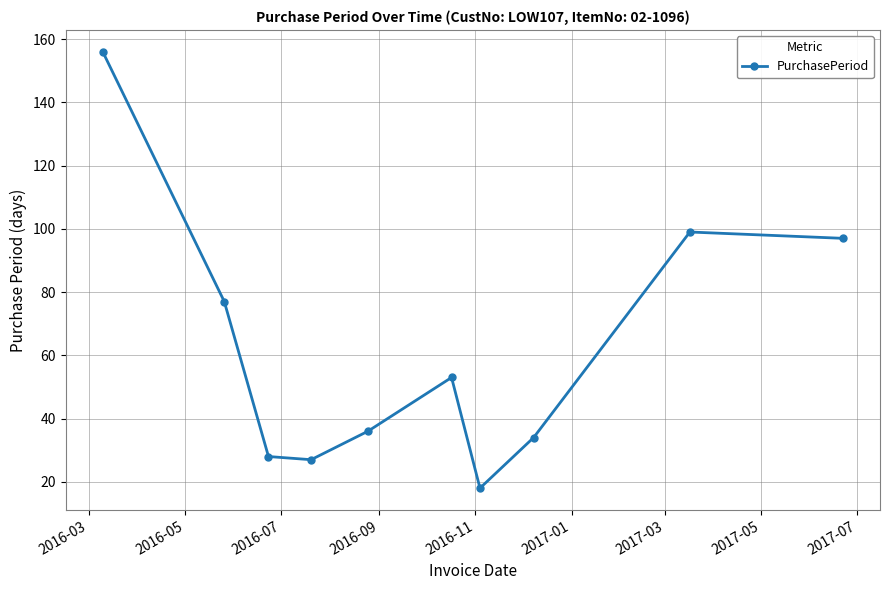

How many distinct data groups are displayed?

1